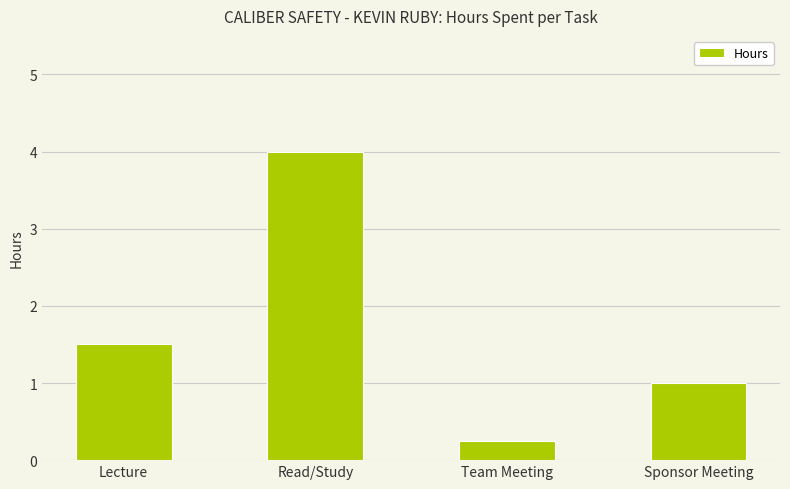

Approximately how many times larger is the value at Team Meeting compared to Read/Study?

0.1